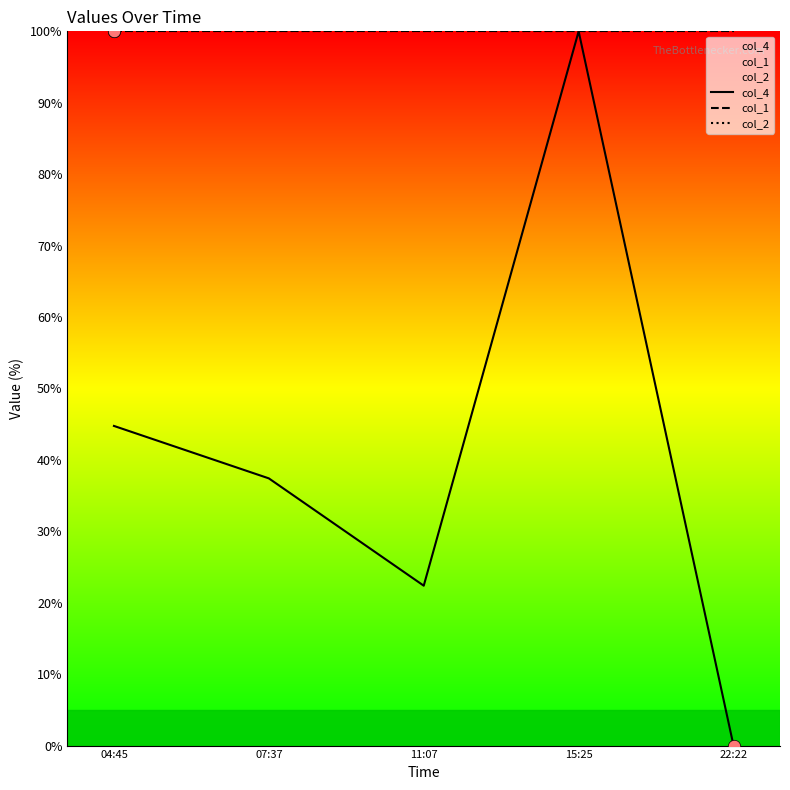

What is the total value across all series at 07:37?

237.4